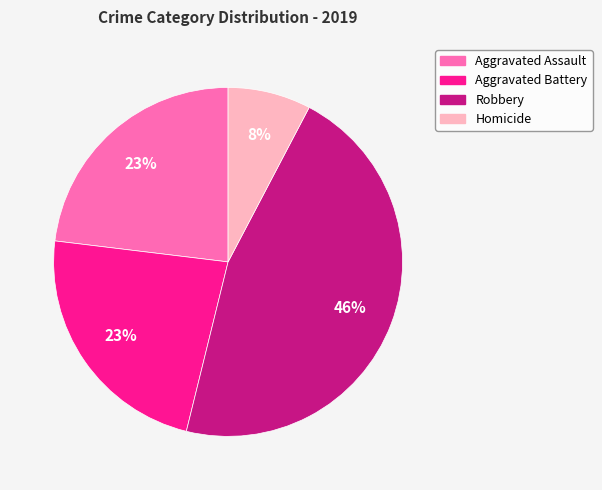

To the nearest percent, what portion does Homicide represent?

8%